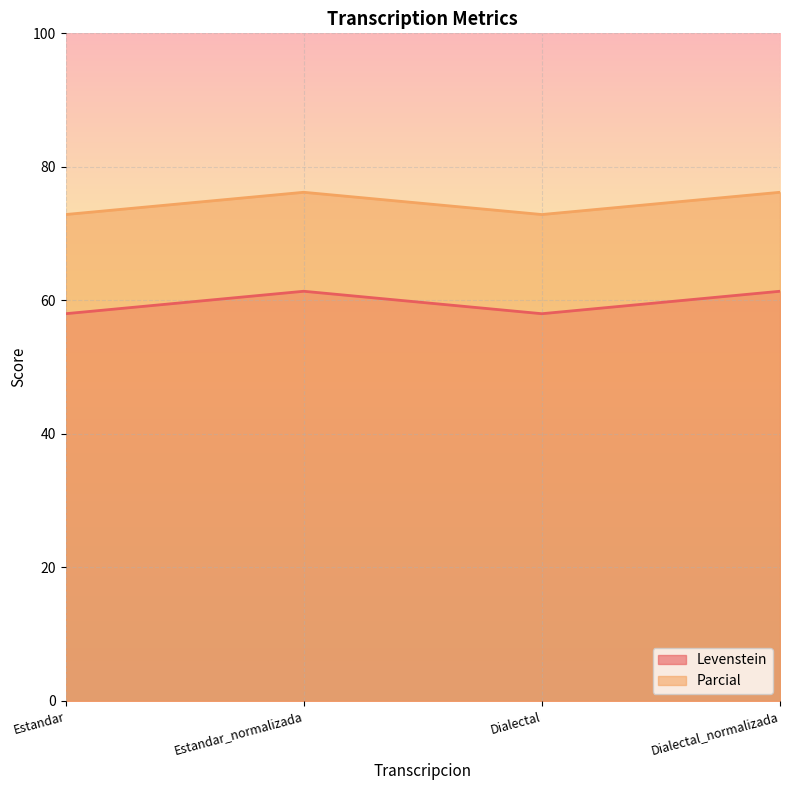

What is the label of the 1st point from the left?

Estandar